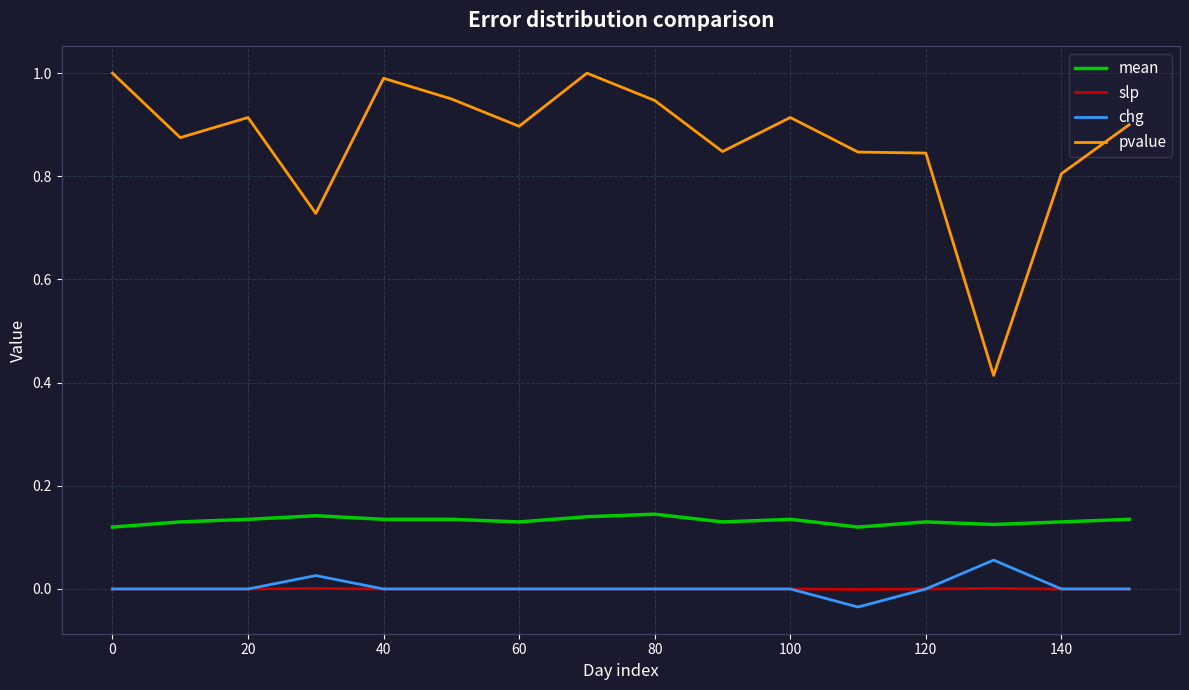

List the series in order of their peak value, highest first.

pvalue, mean, chg, slp